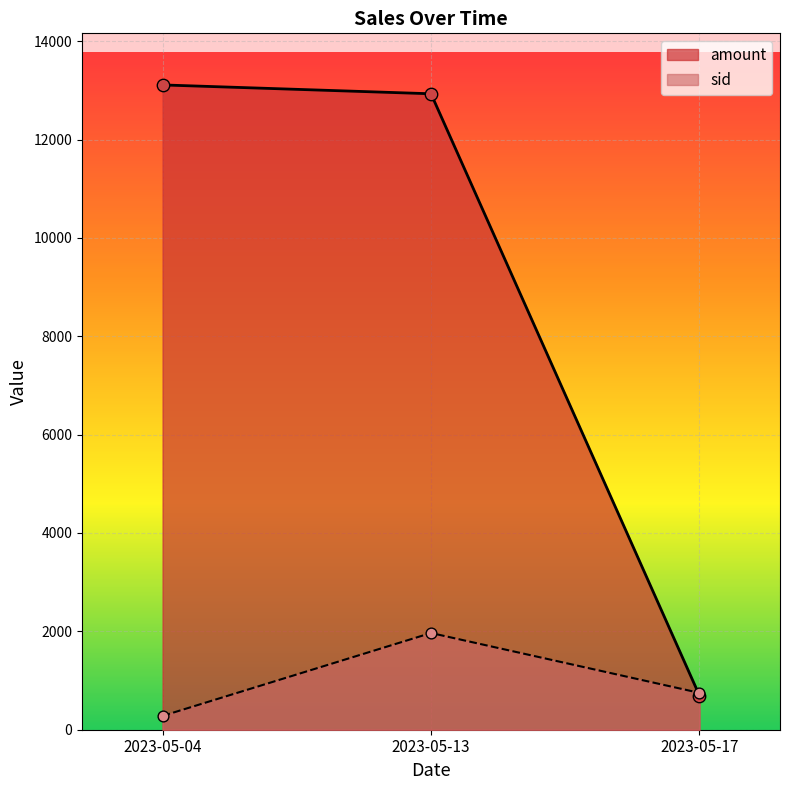

At which category is the sum across all series the highest?

2023-05-13